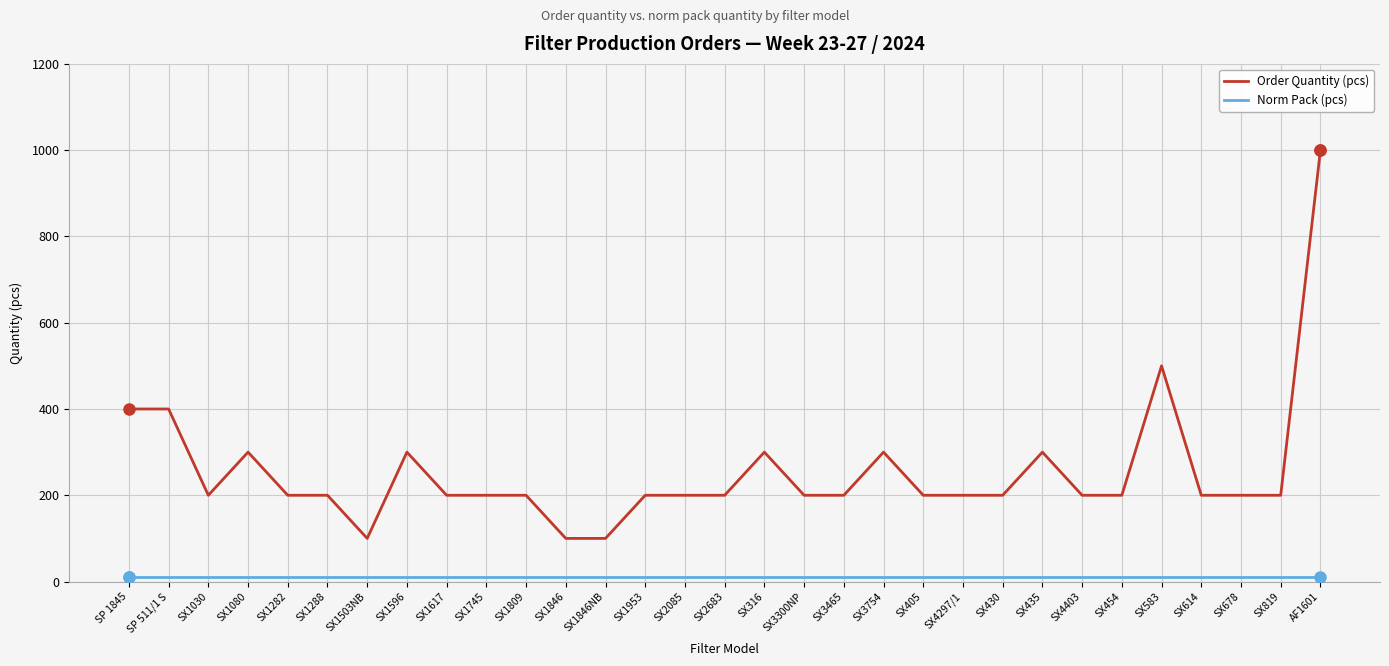

What is the smallest value displayed?

10